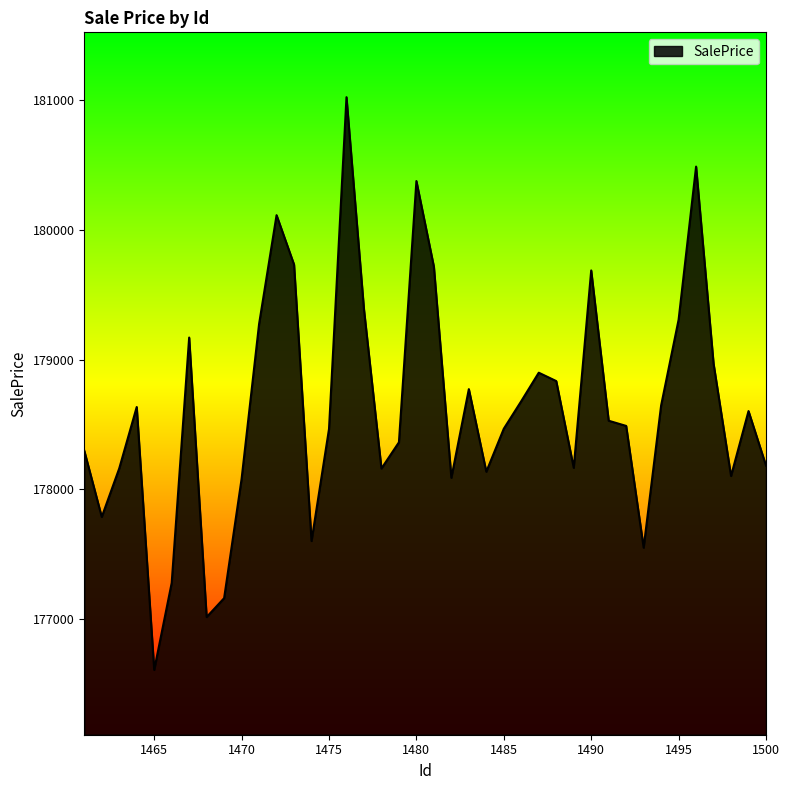

What is the smallest value displayed?

176608.2